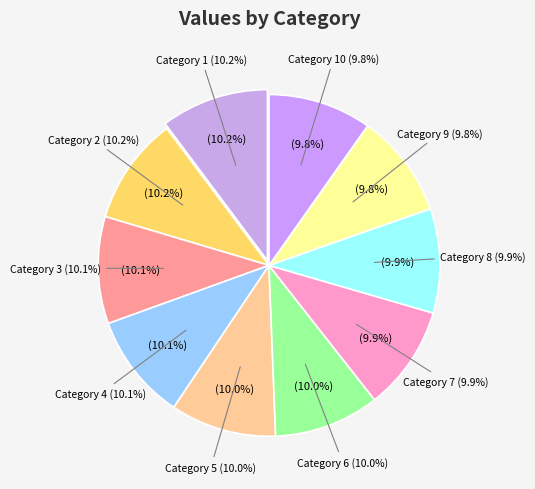

What portion of the pie excludes 8?

90.1%